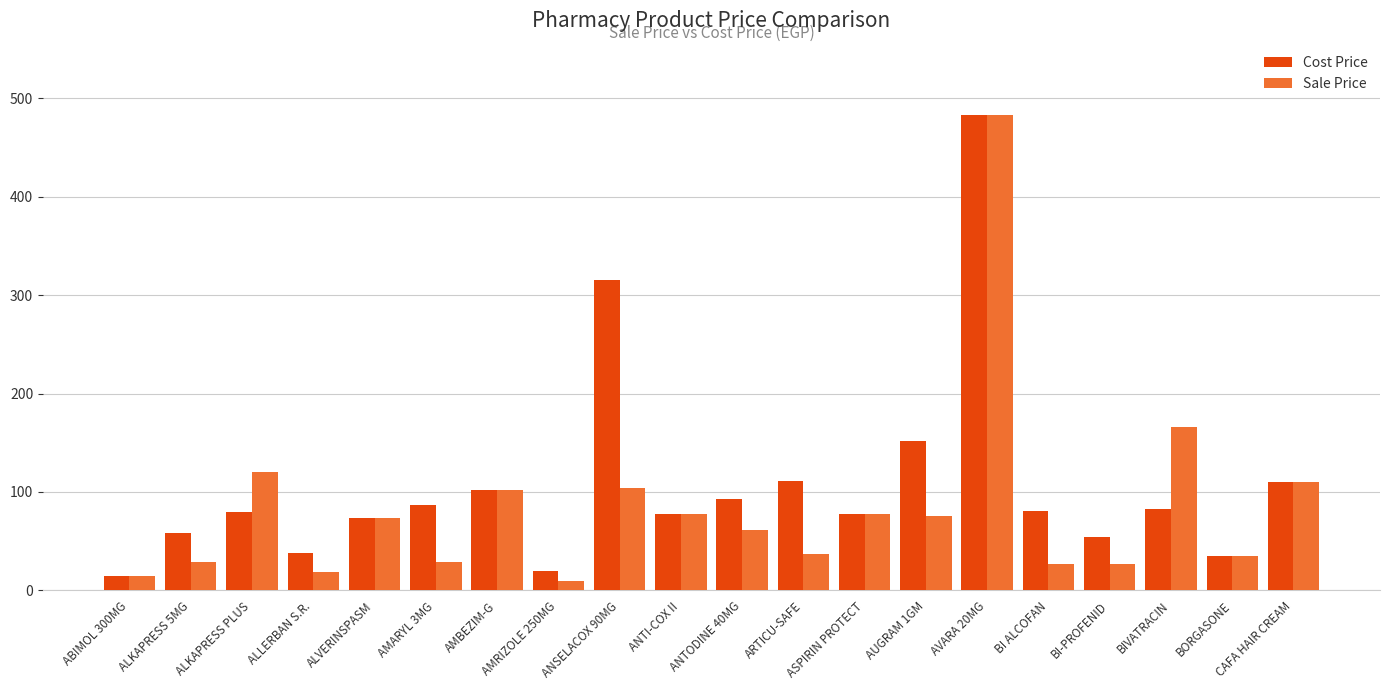

Which series changed the most between ANTODINE 40MG and CAFA HAIR CREAM?

Sale Price